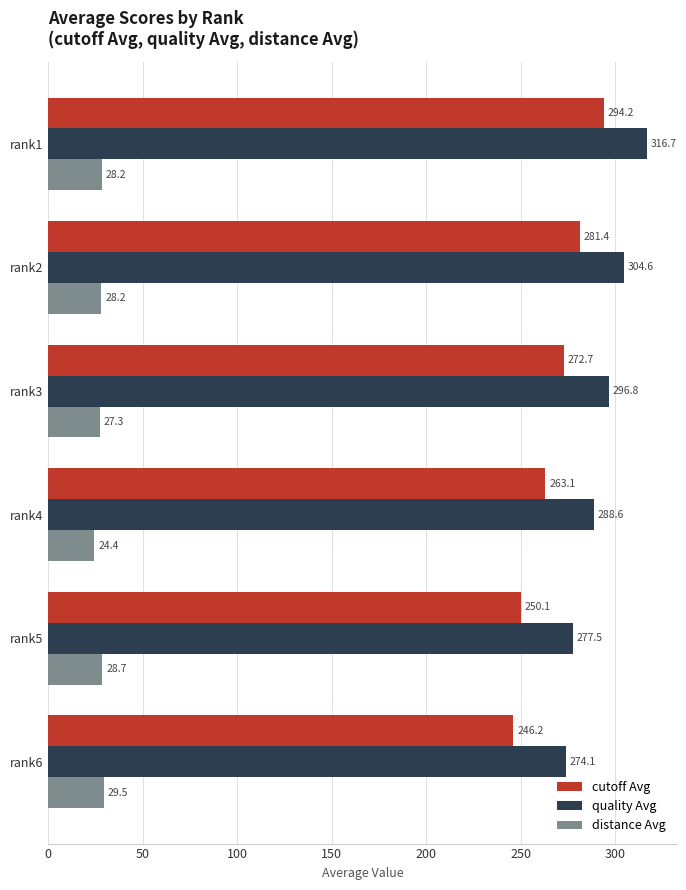

What is the approximate value of quality Avg at rank2?

304.6